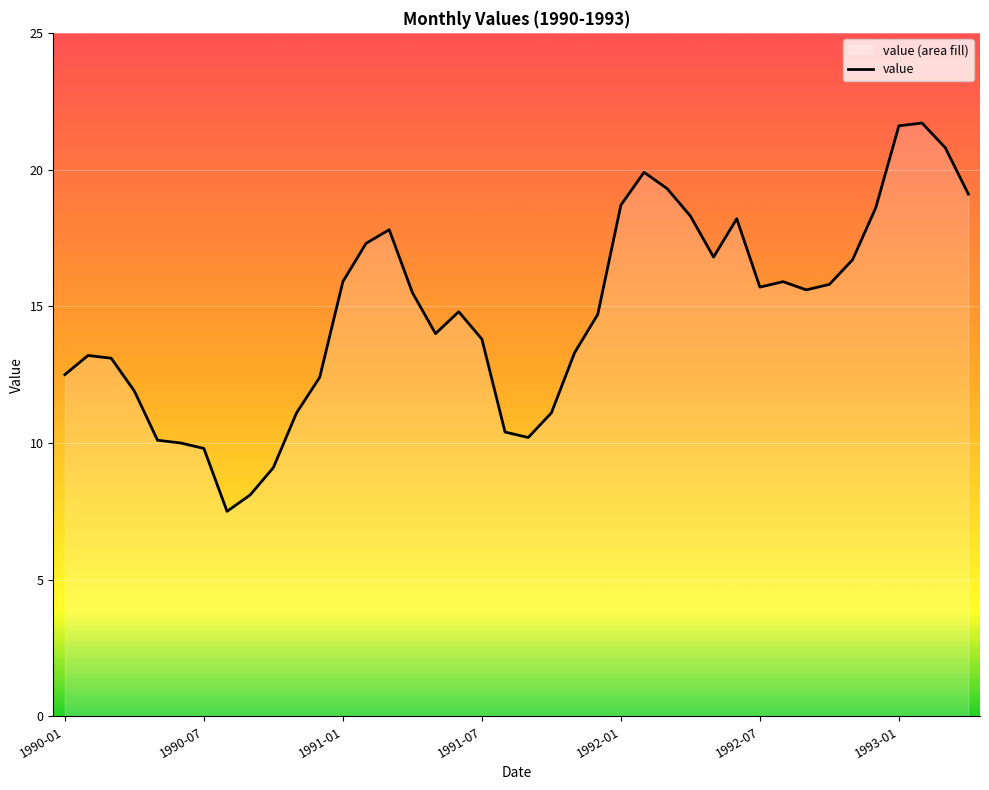

The value at 1993-01 is 21.6. True or false?

True